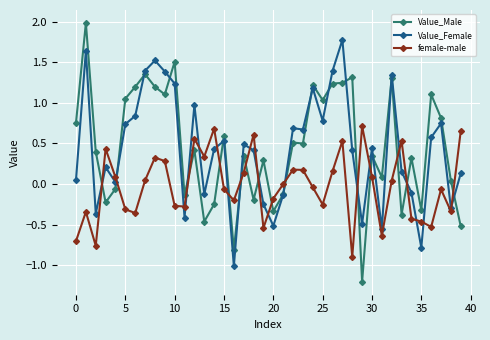

List the series in order of their peak value, highest first.

Value_Male, Value_Female, female-male